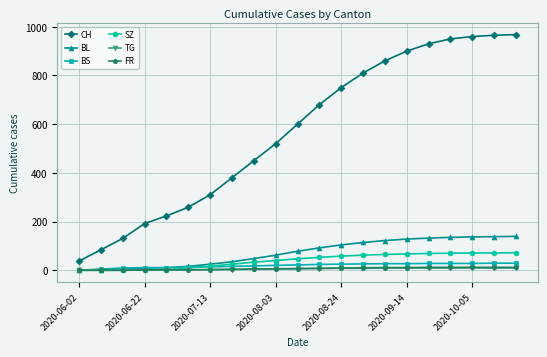

True or false: CH and BL cross at least once.

False